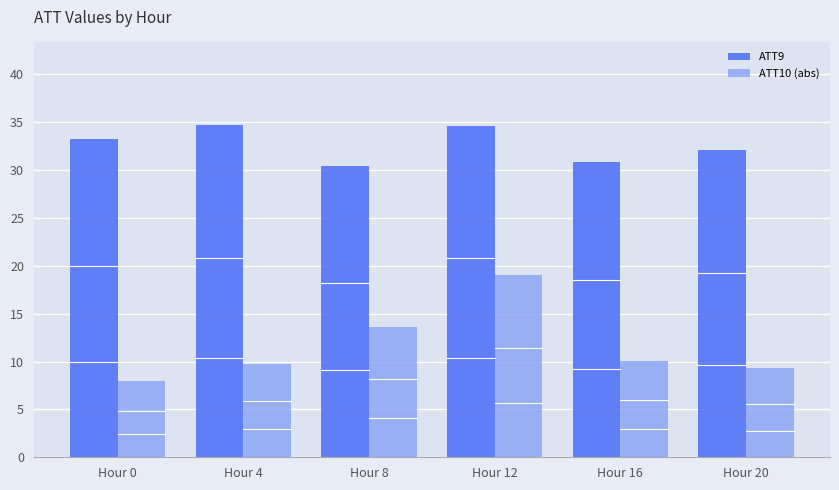

Is the value of ATT10 (abs) at Hour 12 greater than the value of ATT9 at Hour 0?

No